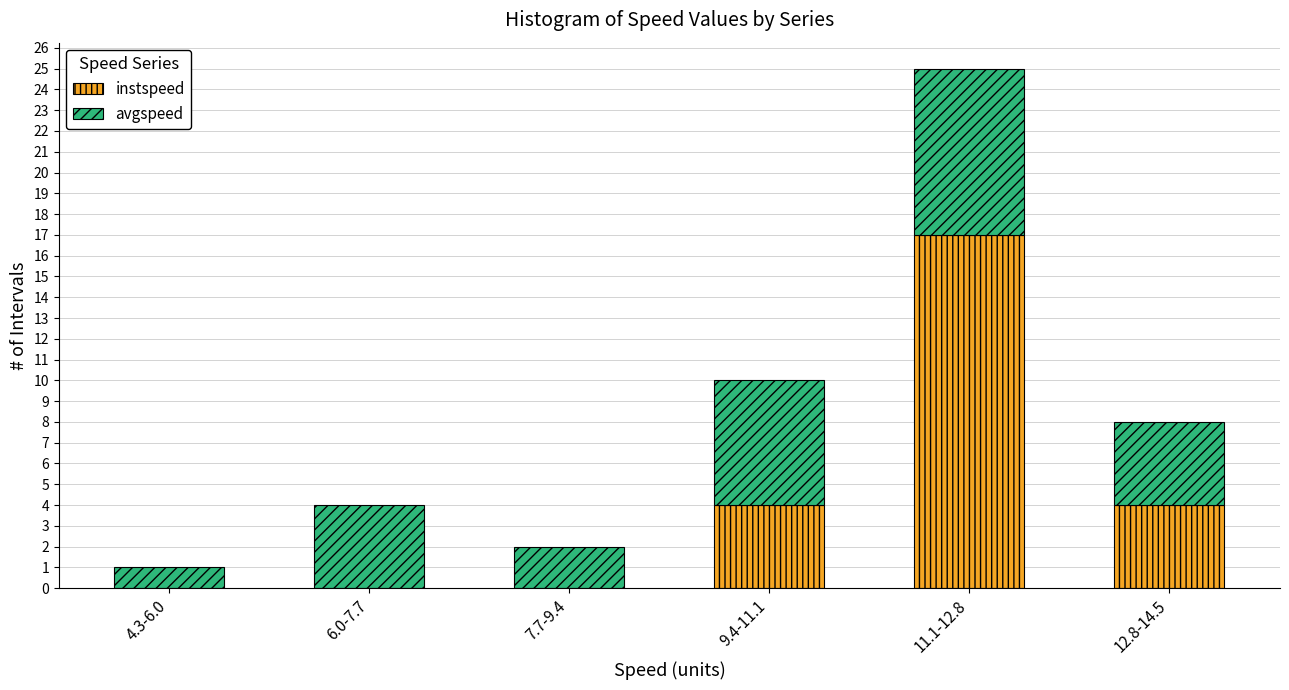

Reading left to right, transcribe the values for instspeed.

4.3-6.0=0	6.0-7.7=0	7.7-9.4=0	9.4-11.1=4	11.1-12.8=17	12.8-14.5=4